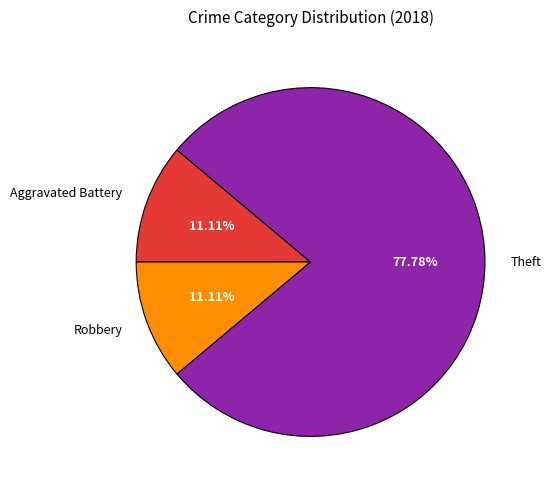

Approximately how many times larger is the value at Theft compared to Robbery?

7.0